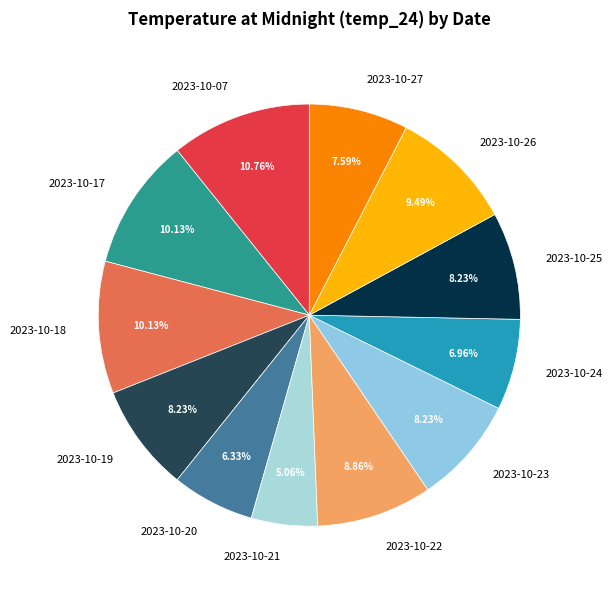

Is the sum of 2023-10-07 and 2023-10-27 greater than half?

No